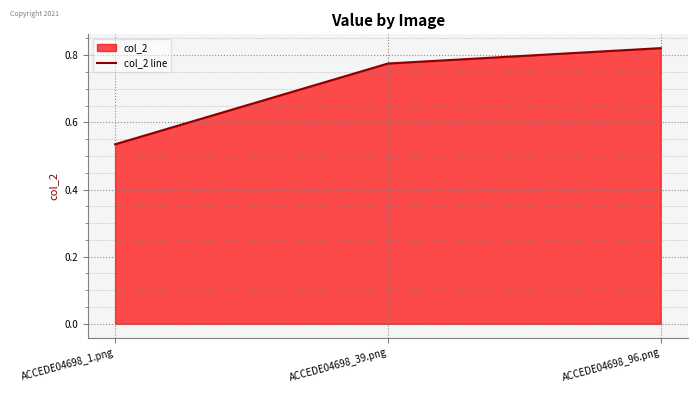

Between ACCEDE04698_1.png and ACCEDE04698_96.png, which is larger?

ACCEDE04698_96.png